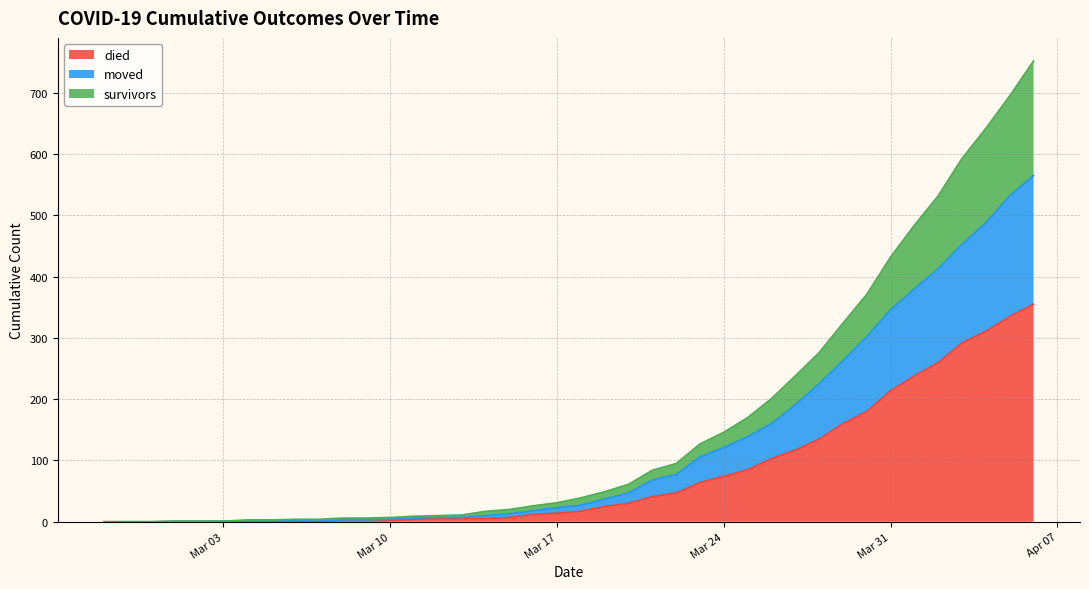

Does the chart display data point markers on the line(s)?

No